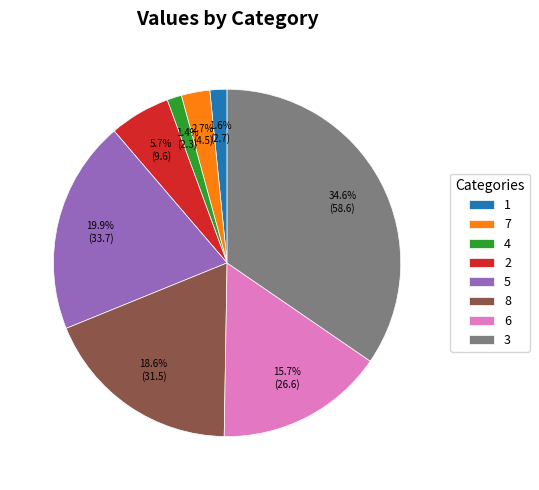

What percentage is the 5 slice, to the nearest percent?

20%